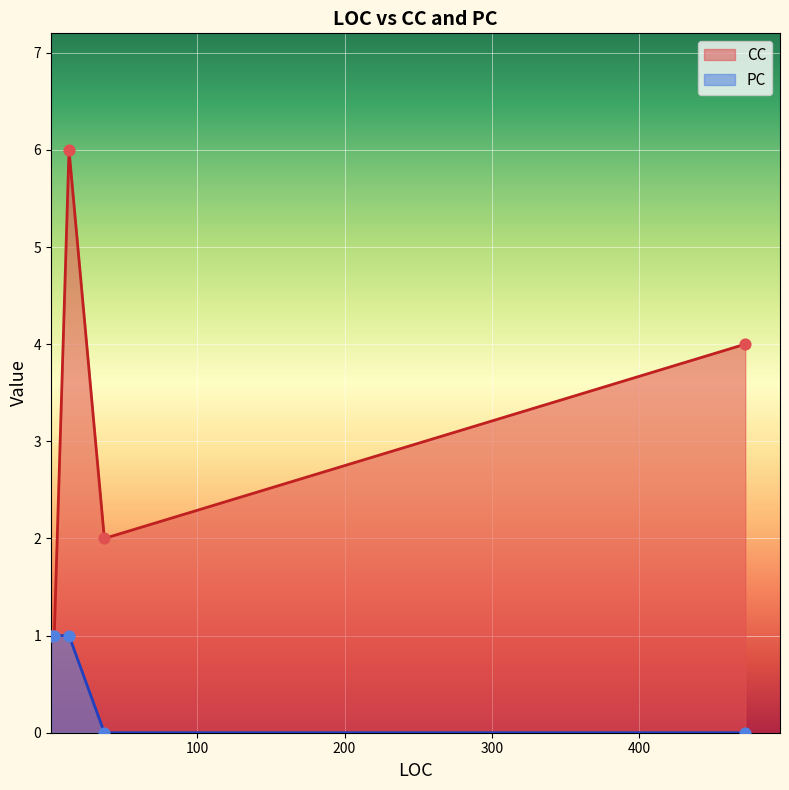

What are all the series names shown in the legend?

CC, PC